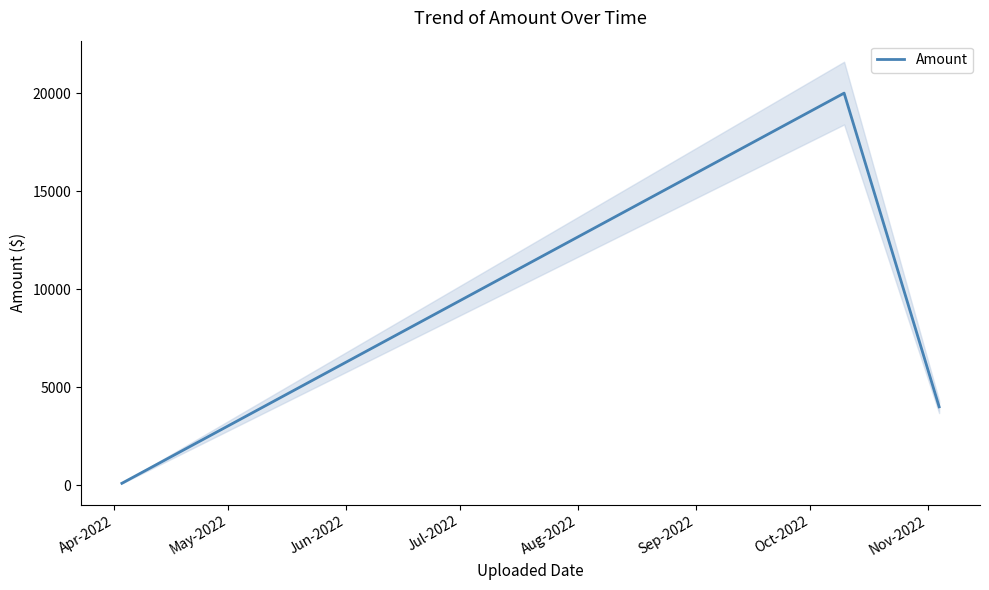

What is the maximum value for Amount?

20000